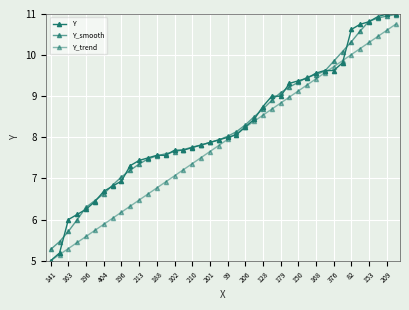

How many data points in Y_trend are less than 7?

14